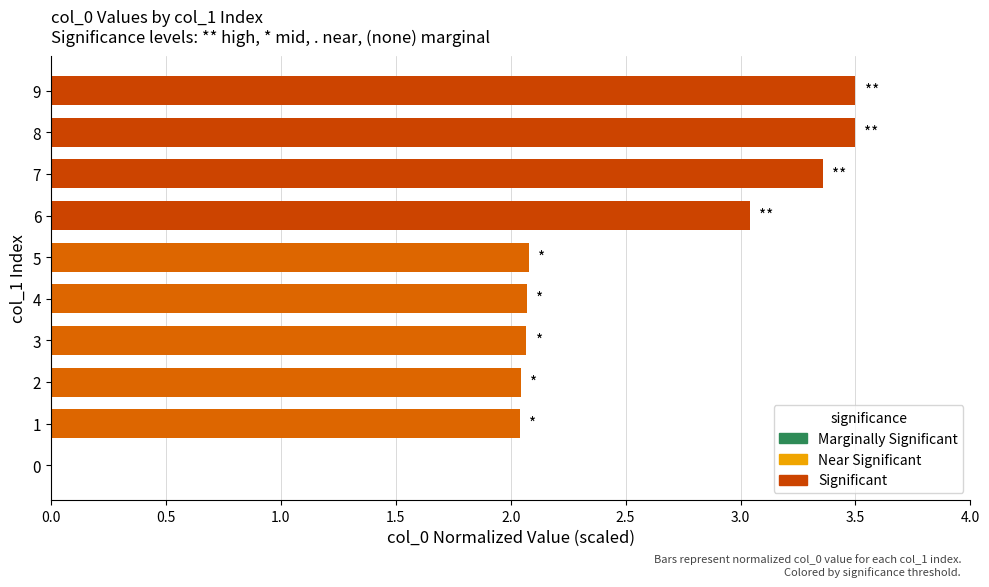

Is it true that the value at 0 is -2.4?

False